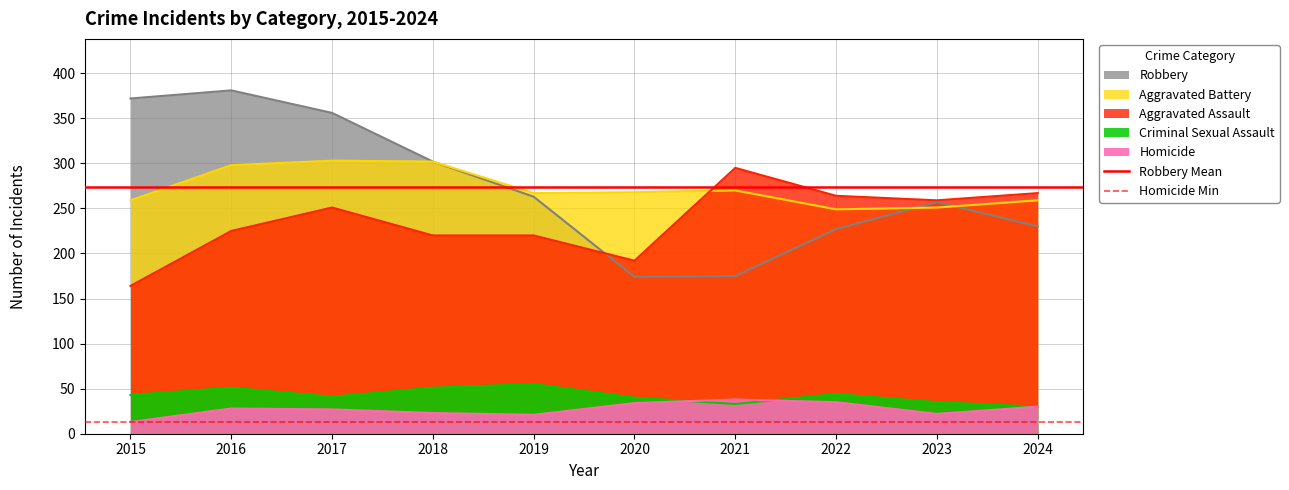

What is the value of the Robbery Mean point at the 1st from the left?

273.7